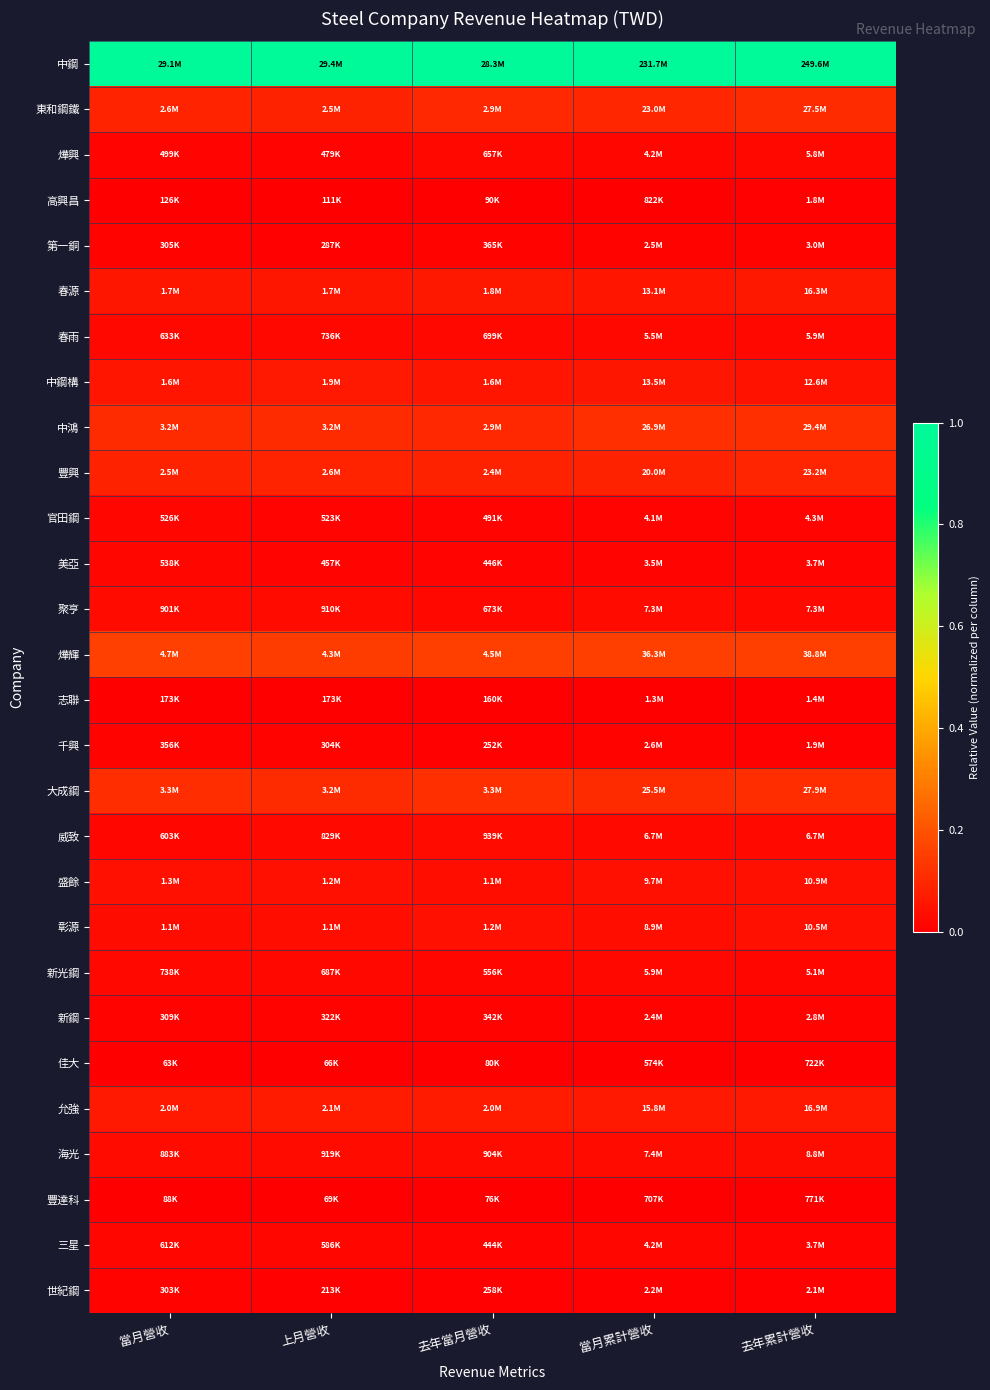

Reading left to right, list all the values displayed in this chart.

中鋼: 當月營收=1.0	上月營收=1.0	去年當月營收=1.0	當月累計營收=1.0	去年累計營收=1.0
東和鋼鐵: 當月營收=0.1	上月營收=0.1	去年當月營收=0.1	當月累計營收=0.1	去年累計營收=0.1
燁興: 當月營收=0.0	上月營收=0.0	去年當月營收=0.0	當月累計營收=0.0	去年累計營收=0.0
高興昌: 當月營收=0.0	上月營收=0.0	去年當月營收=0.0	當月累計營收=0.0	去年累計營收=0.0
第一銅: 當月營收=0.0	上月營收=0.0	去年當月營收=0.0	當月累計營收=0.0	去年累計營收=0.0
春源: 當月營收=0.1	上月營收=0.1	去年當月營收=0.1	當月累計營收=0.1	去年累計營收=0.1
春雨: 當月營收=0.0	上月營收=0.0	去年當月營收=0.0	當月累計營收=0.0	去年累計營收=0.0
中鋼構: 當月營收=0.1	上月營收=0.1	去年當月營收=0.1	當月累計營收=0.1	去年累計營收=0.0
中鴻: 當月營收=0.1	上月營收=0.1	去年當月營收=0.1	當月累計營收=0.1	去年累計營收=0.1
豐興: 當月營收=0.1	上月營收=0.1	去年當月營收=0.1	當月累計營收=0.1	去年累計營收=0.1
官田鋼: 當月營收=0.0	上月營收=0.0	去年當月營收=0.0	當月累計營收=0.0	去年累計營收=0.0
美亞: 當月營收=0.0	上月營收=0.0	去年當月營收=0.0	當月累計營收=0.0	去年累計營收=0.0
聚亨: 當月營收=0.0	上月營收=0.0	去年當月營收=0.0	當月累計營收=0.0	去年累計營收=0.0
燁輝: 當月營收=0.2	上月營收=0.1	去年當月營收=0.2	當月累計營收=0.2	去年累計營收=0.2
志聯: 當月營收=0.0	上月營收=0.0	去年當月營收=0.0	當月累計營收=0.0	去年累計營收=0.0
千興: 當月營收=0.0	上月營收=0.0	去年當月營收=0.0	當月累計營收=0.0	去年累計營收=0.0
大成鋼: 當月營收=0.1	上月營收=0.1	去年當月營收=0.1	當月累計營收=0.1	去年累計營收=0.1
威致: 當月營收=0.0	上月營收=0.0	去年當月營收=0.0	當月累計營收=0.0	去年累計營收=0.0
盛餘: 當月營收=0.0	上月營收=0.0	去年當月營收=0.0	當月累計營收=0.0	去年累計營收=0.0
彰源: 當月營收=0.0	上月營收=0.0	去年當月營收=0.0	當月累計營收=0.0	去年累計營收=0.0
新光鋼: 當月營收=0.0	上月營收=0.0	去年當月營收=0.0	當月累計營收=0.0	去年累計營收=0.0
新鋼: 當月營收=0.0	上月營收=0.0	去年當月營收=0.0	當月累計營收=0.0	去年累計營收=0.0
佳大: 當月營收=0.0	上月營收=0.0	去年當月營收=0.0	當月累計營收=0.0	去年累計營收=0.0
允強: 當月營收=0.1	上月營收=0.1	去年當月營收=0.1	當月累計營收=0.1	去年累計營收=0.1
海光: 當月營收=0.0	上月營收=0.0	去年當月營收=0.0	當月累計營收=0.0	去年累計營收=0.0
豐達科: 當月營收=0.0	上月營收=0.0	去年當月營收=0.0	當月累計營收=0.0	去年累計營收=0.0
三星: 當月營收=0.0	上月營收=0.0	去年當月營收=0.0	當月累計營收=0.0	去年累計營收=0.0
世紀鋼: 當月營收=0.0	上月營收=0.0	去年當月營收=0.0	當月累計營收=0.0	去年累計營收=0.0